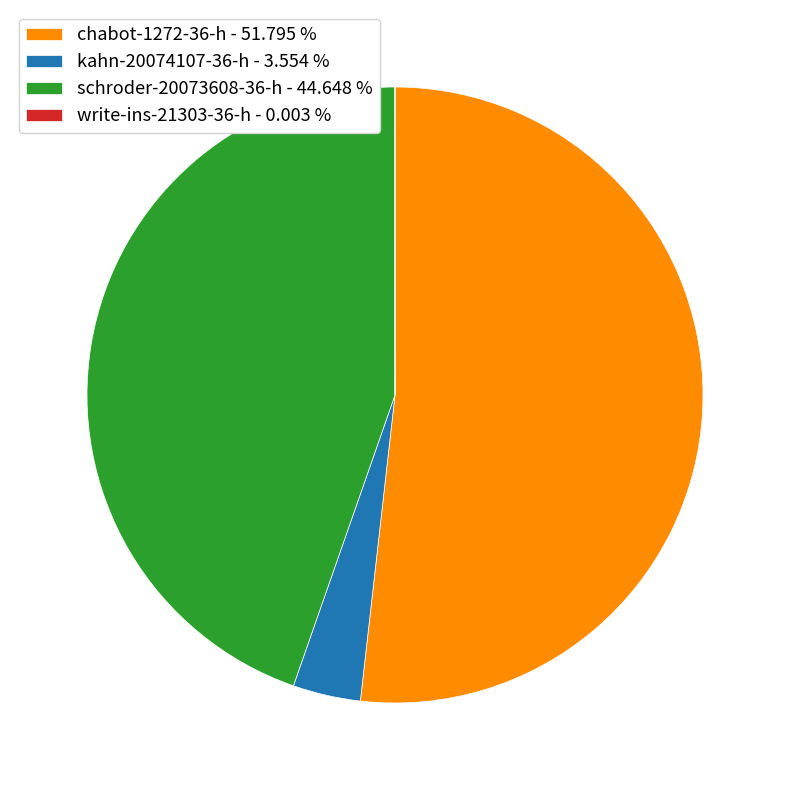

What is the majority slice?

chabot-1272-36-h